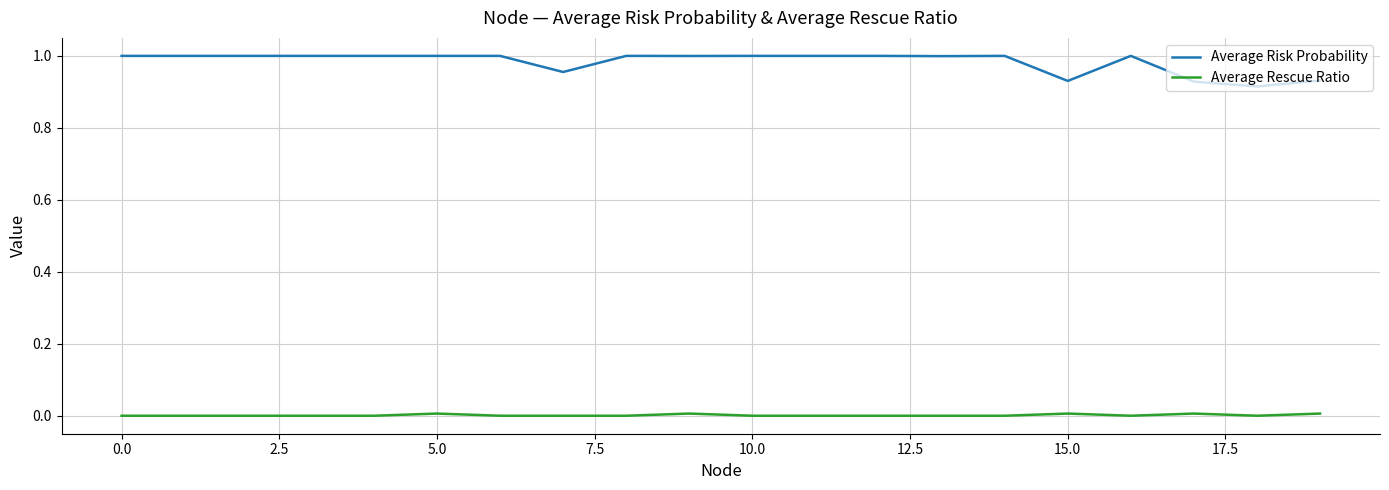

List the series in order of their overall mean, lowest first.

Average Rescue Ratio, Average Risk Probability